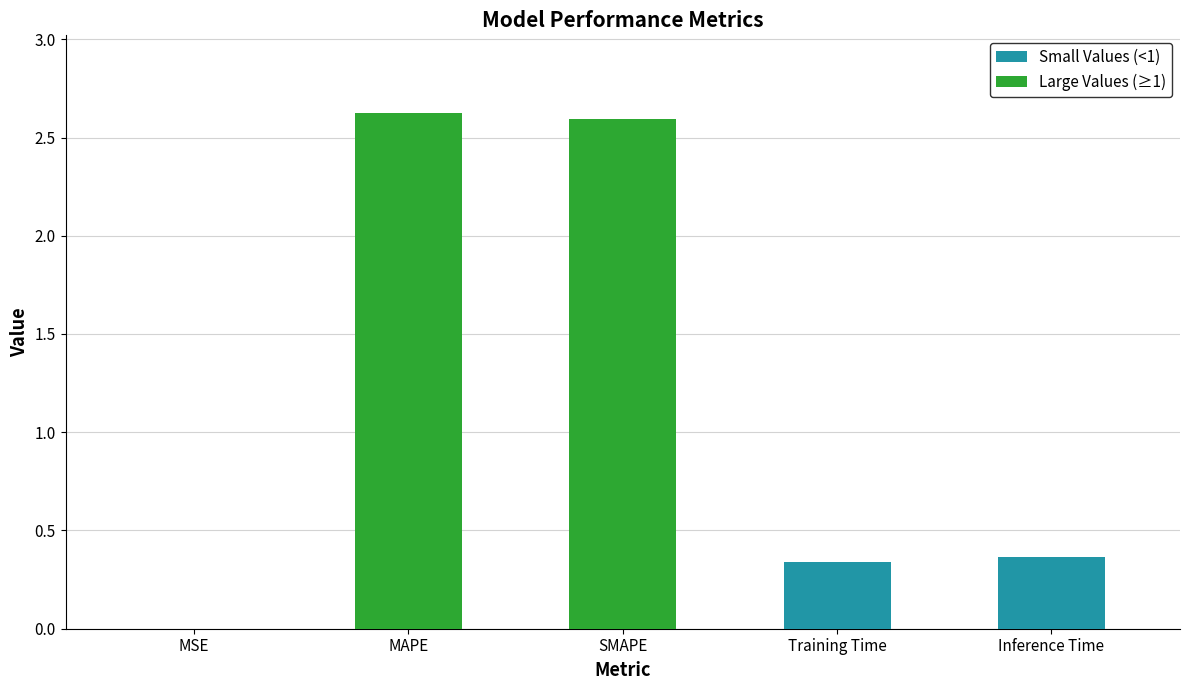

The value at Training Time is 0.3. True or false?

True